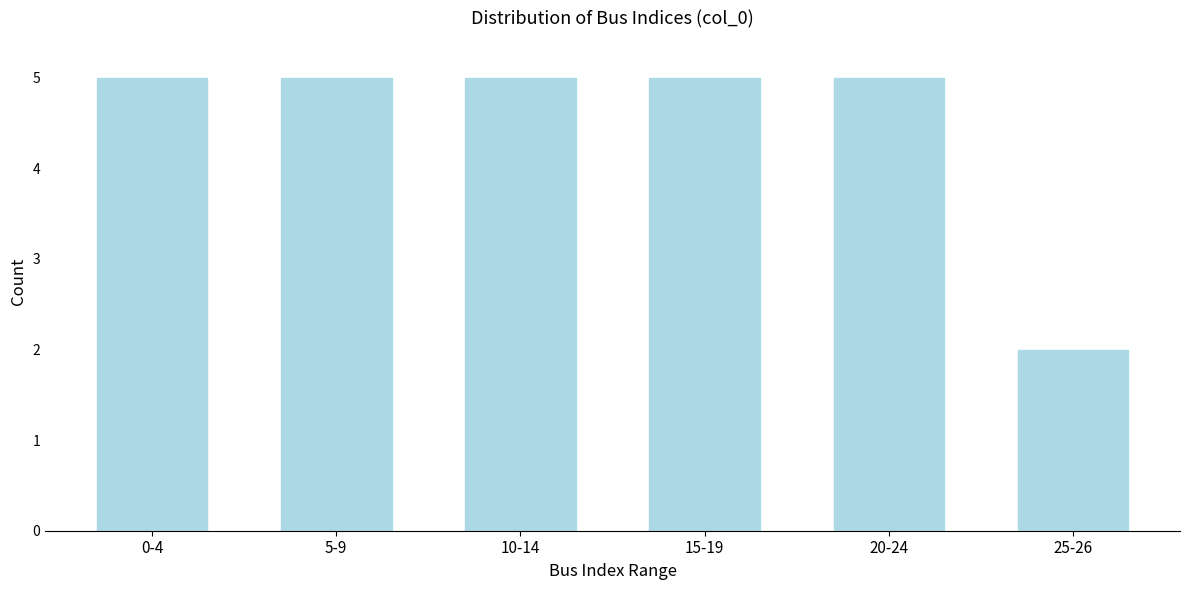

Reading left to right, transcribe all the data shown in this chart.

0-4=5	5-9=5	10-14=5	15-19=5	20-24=5	25-26=2